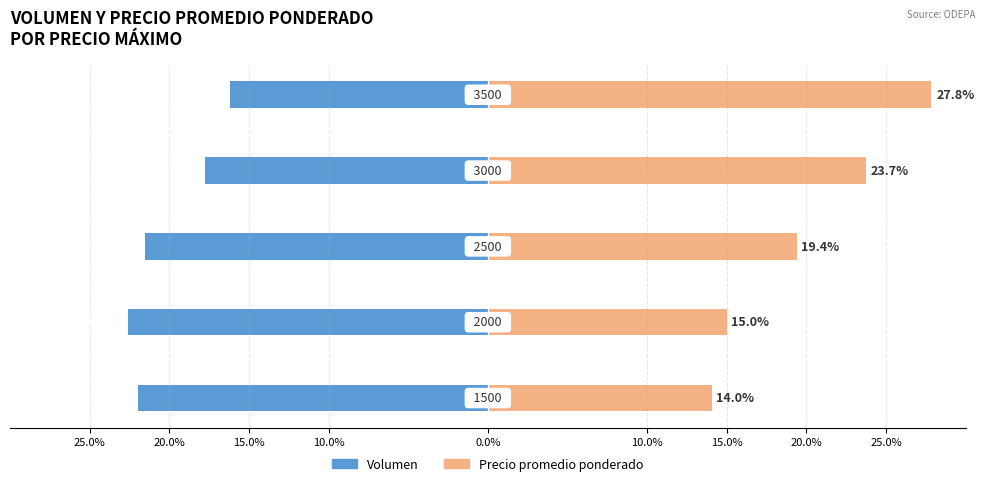

Are the bars grouped side by side (vs. stacked)?

Yes